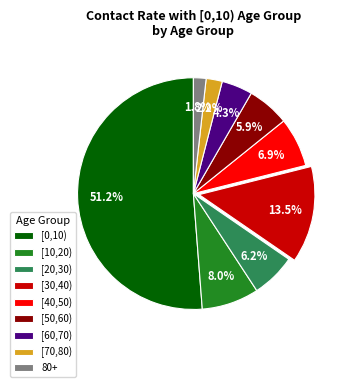

How many slices are in this pie chart?

9